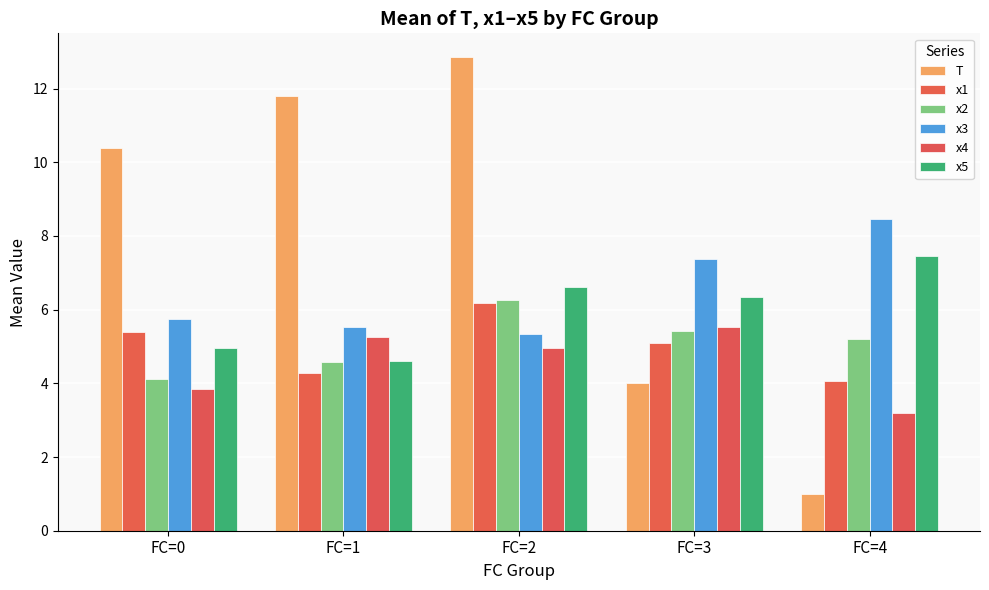

Between FC=2 and FC=4, which series saw the biggest shift?

T